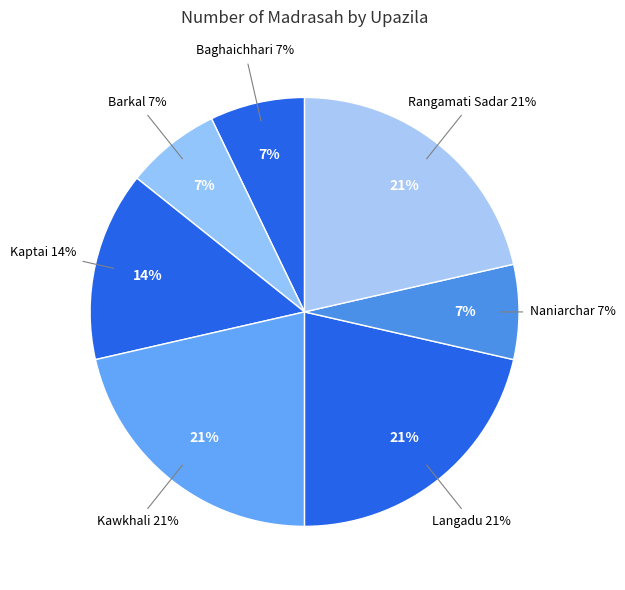

How many slices are in this pie chart?

7